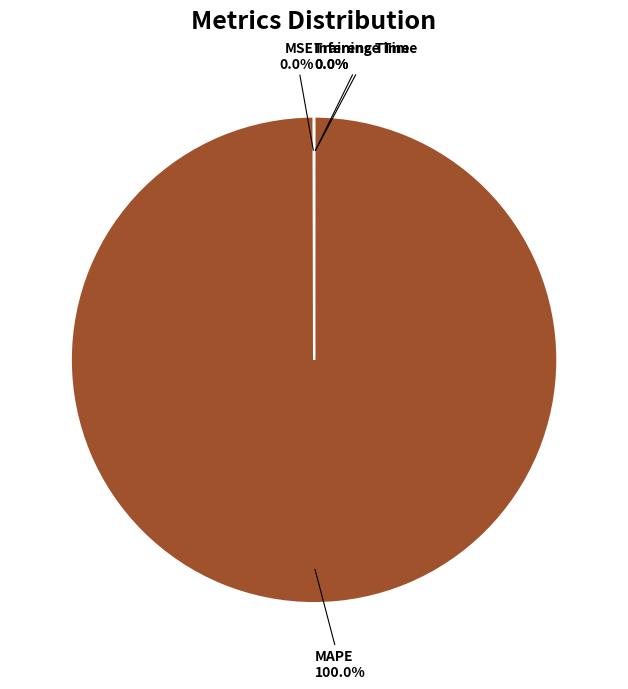

Which category has the biggest portion of the pie?

MAPE